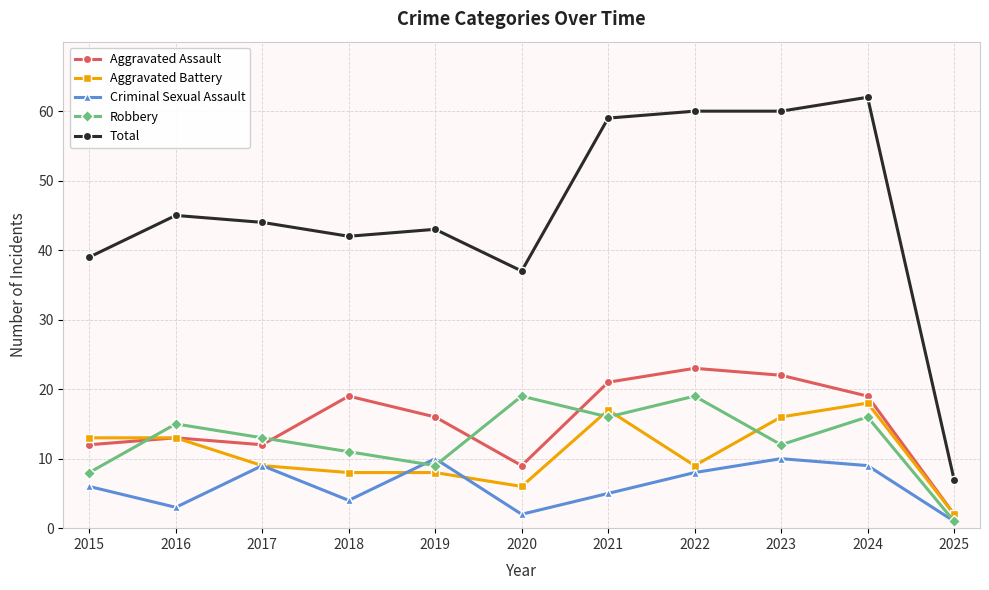

What is the difference between the highest and lowest values at 2017?

35